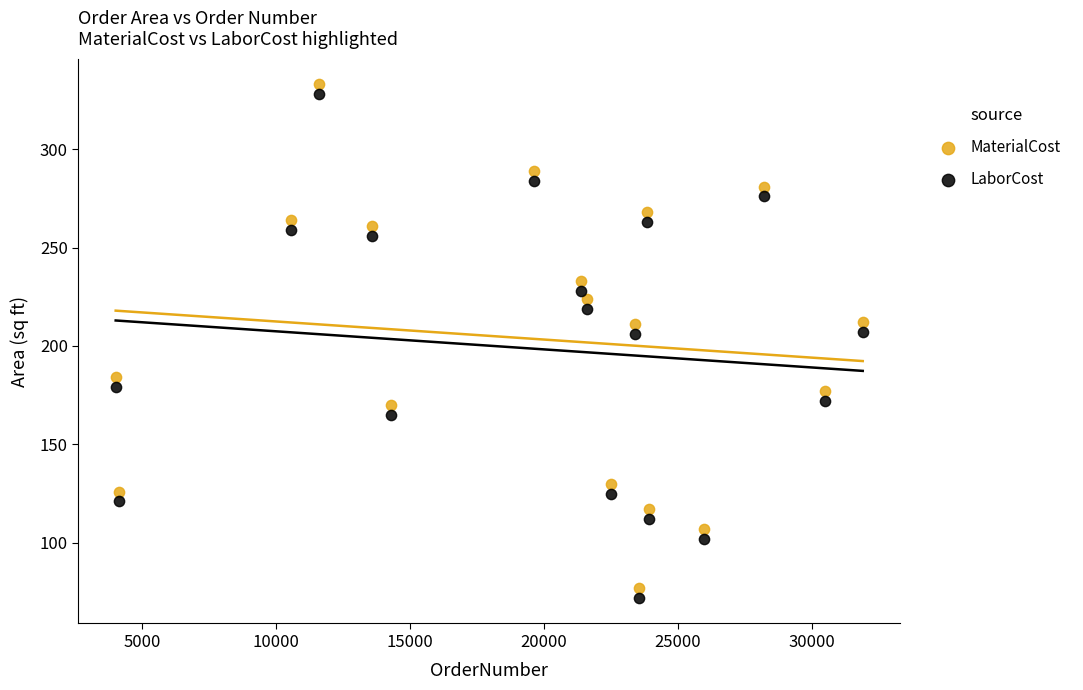

What is the X range (max minus min) for the scatter plot?

27890